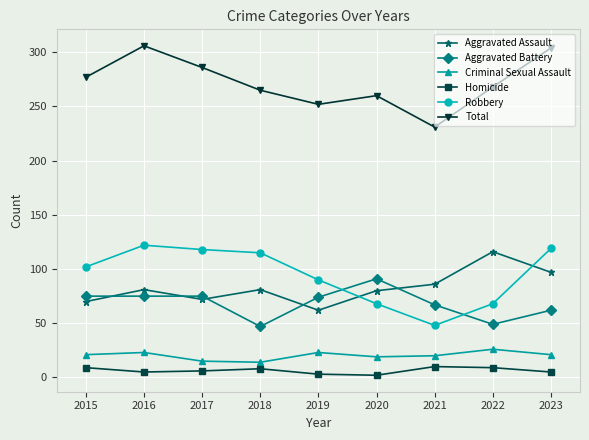

Where is the first local minimum for Aggravated Assault?

2017